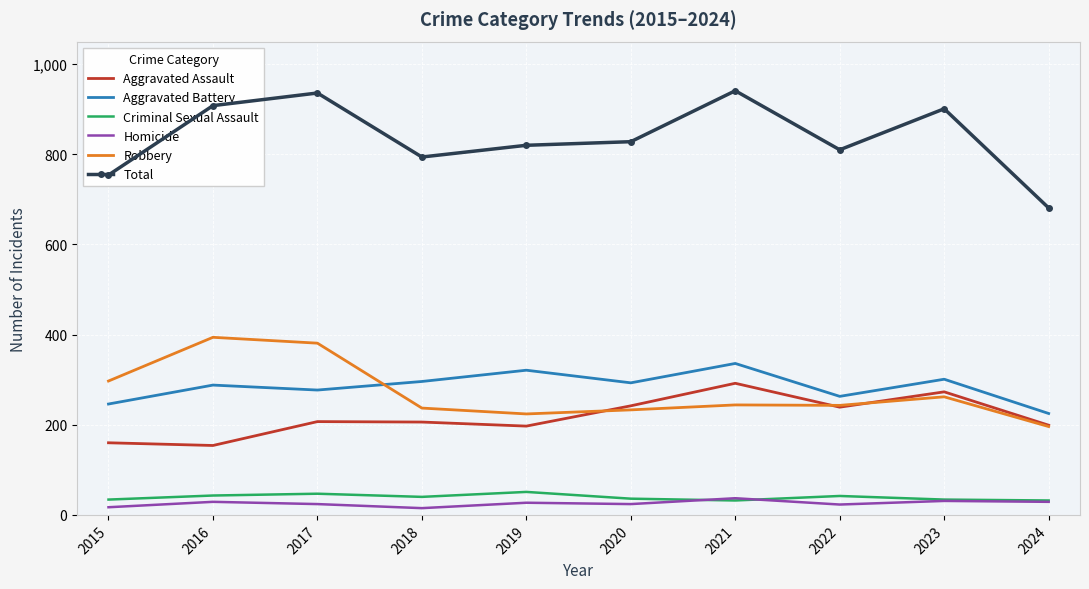

What is the highest value of the Homicide series?

37